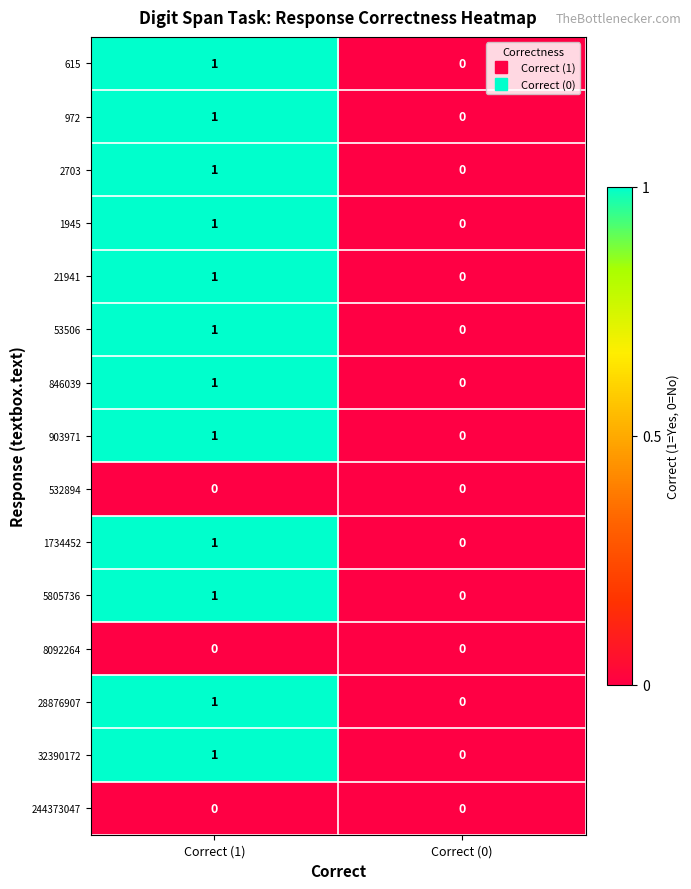

The value of 972 at Correct (0) is 0. True or false?

True